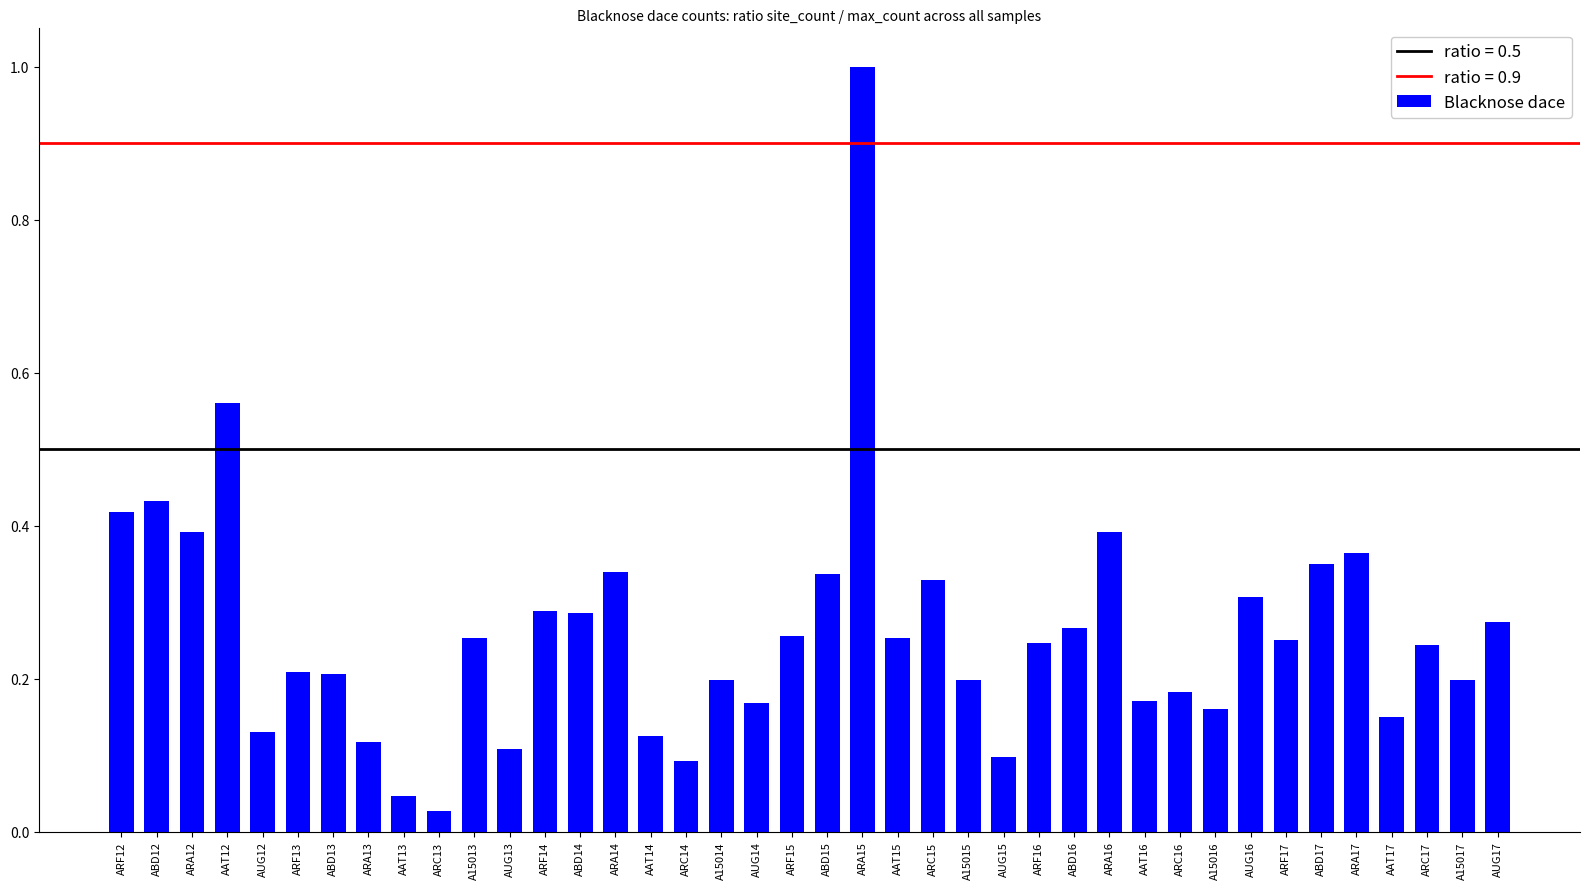

Is it true that the value at AAT17 is 0.1?

True